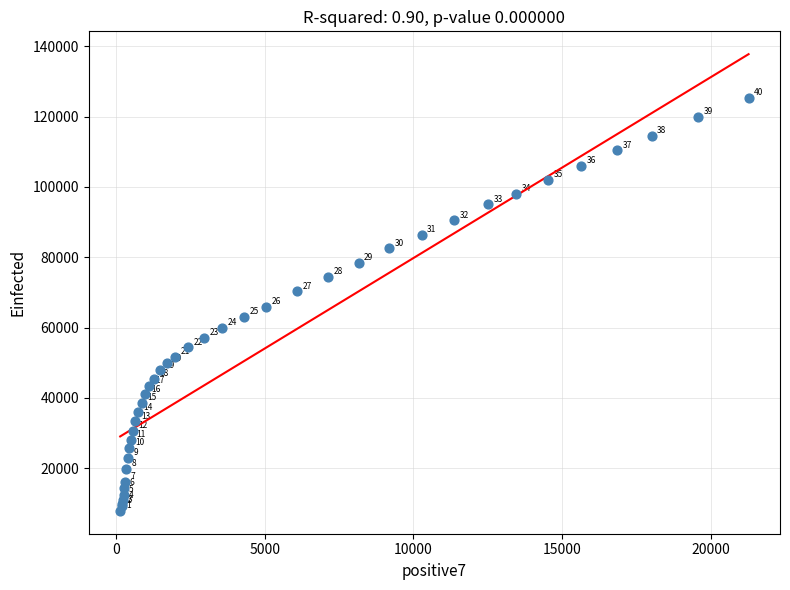

What Y value in the scatter plot is closest to 66552?

65920.3